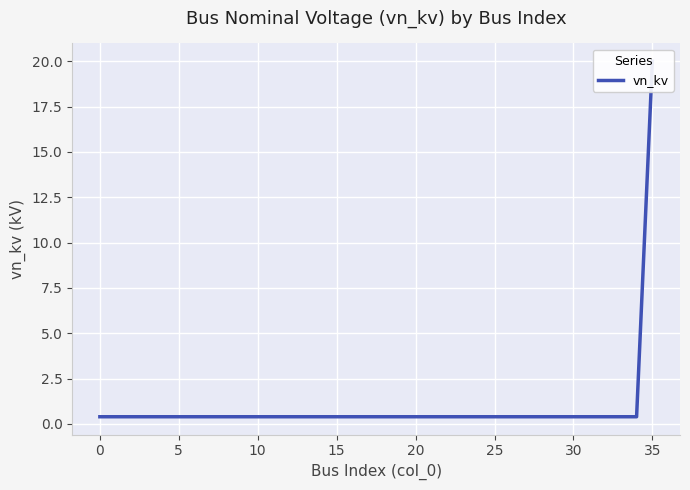

How many lines are shown in the chart?

1